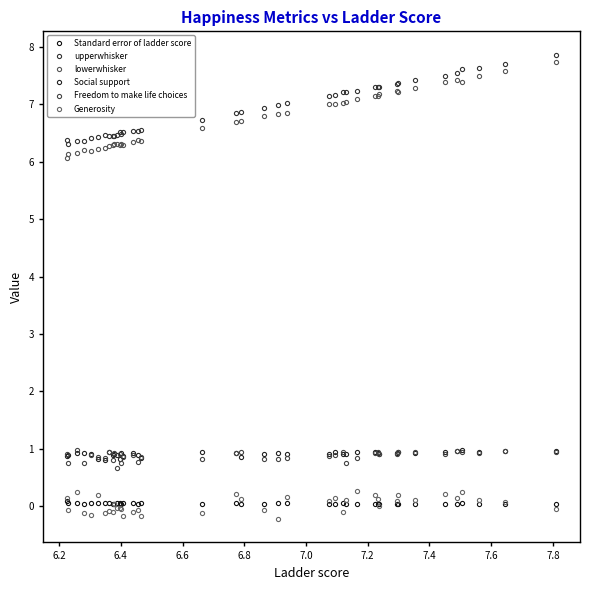

What is the difference between the second highest and second lowest values in the Generosity series?

0.4